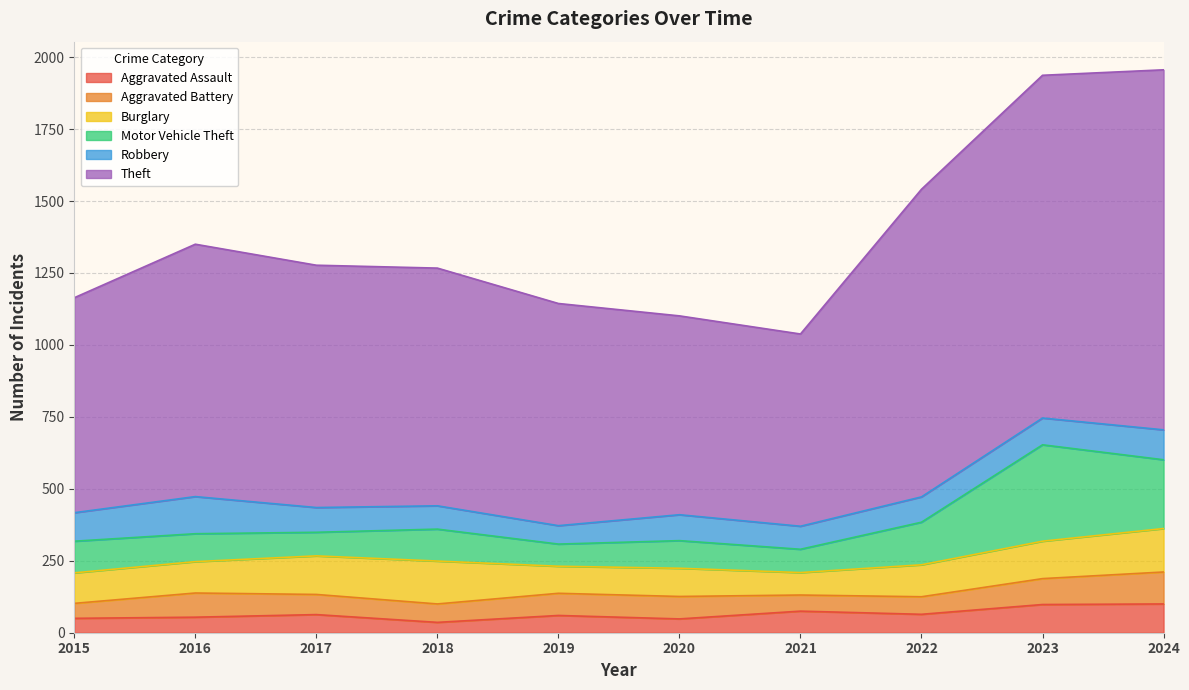

Does the chart display data point markers on the line(s)?

No